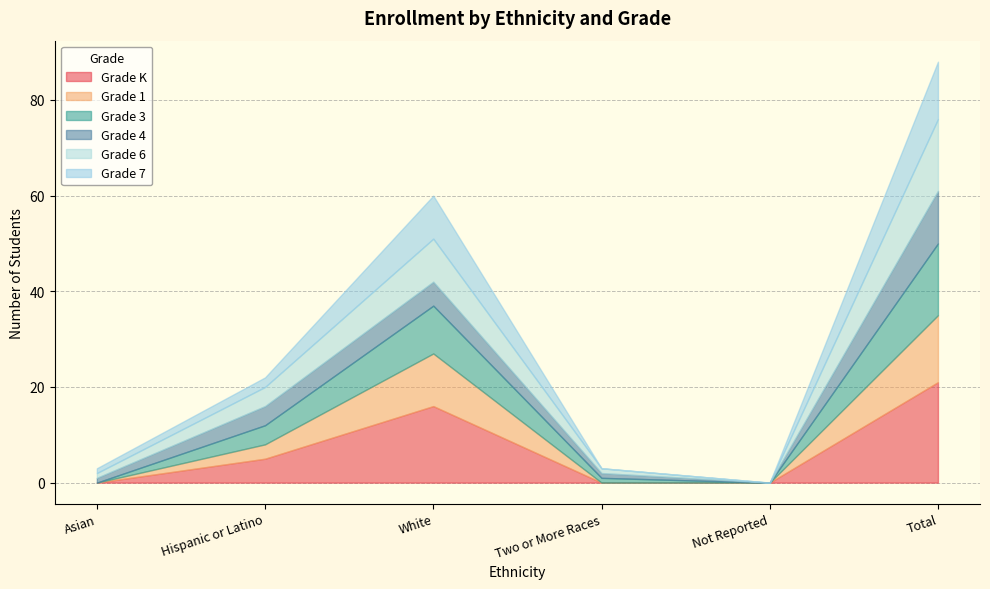

Does the chart have visible grid lines?

Yes